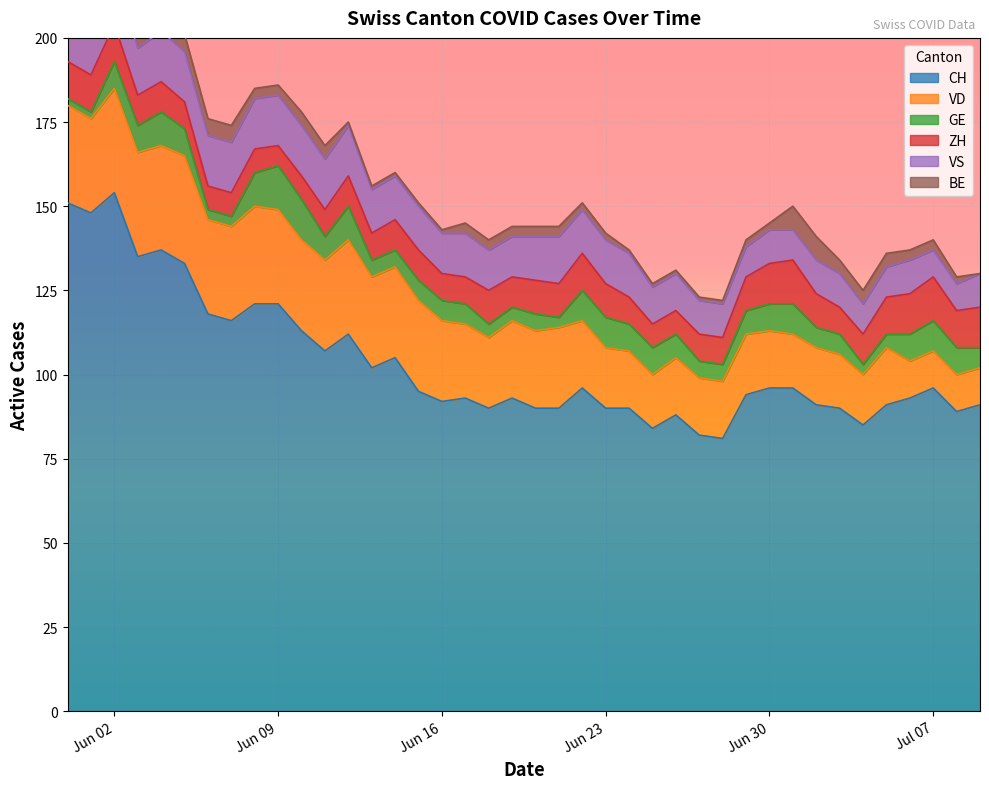

What is the sum of all CH values?

4139